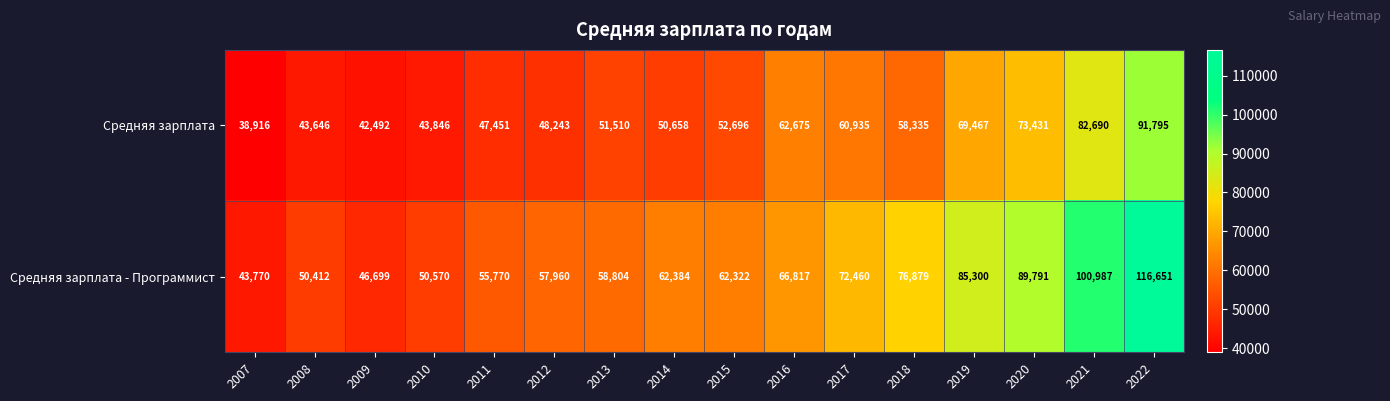

List the series in order of their overall mean, lowest first.

Средняя зарплата, Средняя зарплата - Программист